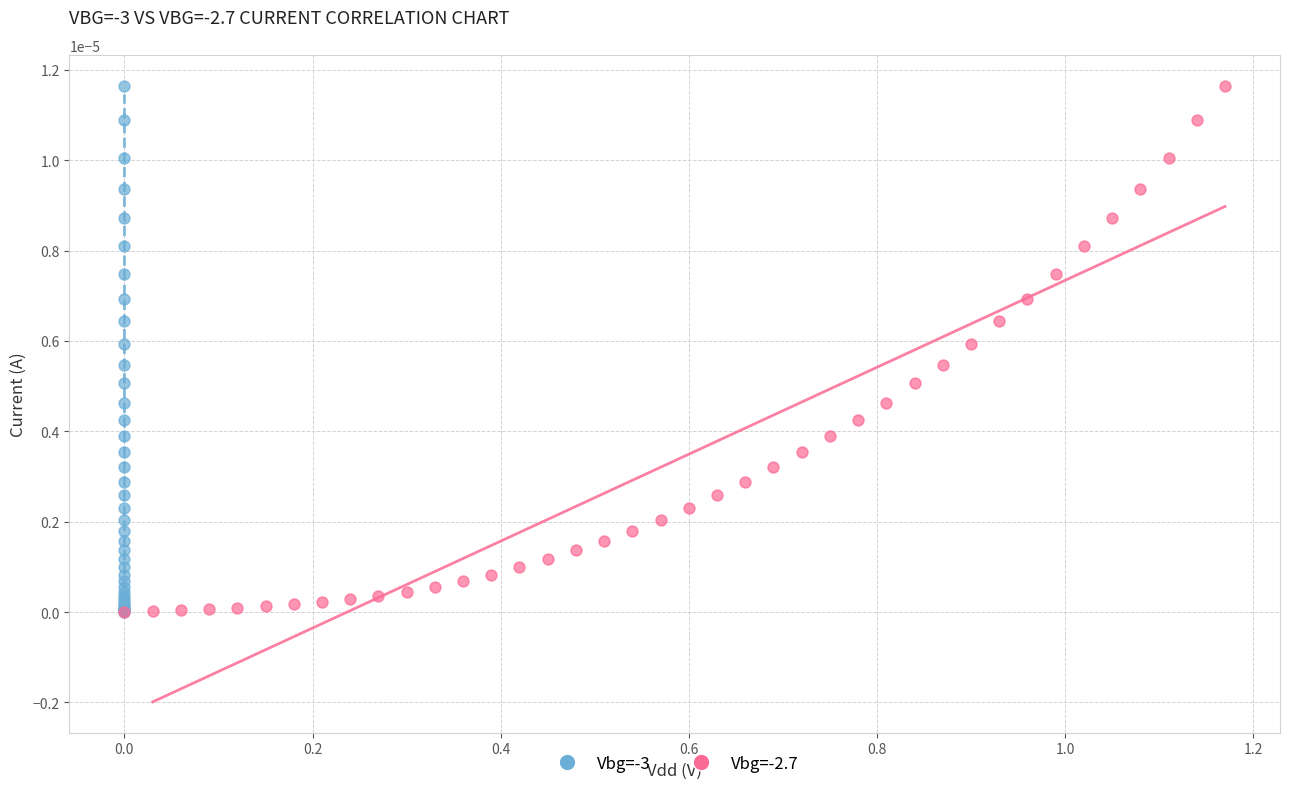

What are all the series names shown in the legend?

Vbg=-3, Vbg=-2.7